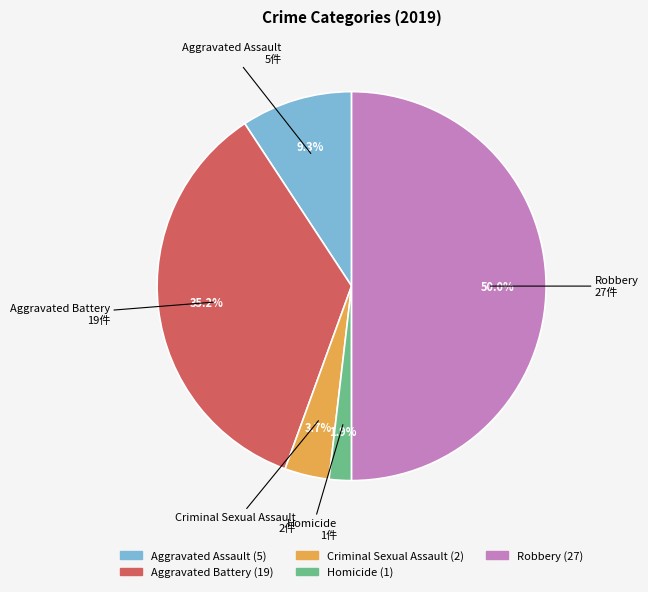

True or false: Robbery accounts for 36% of the total.

False